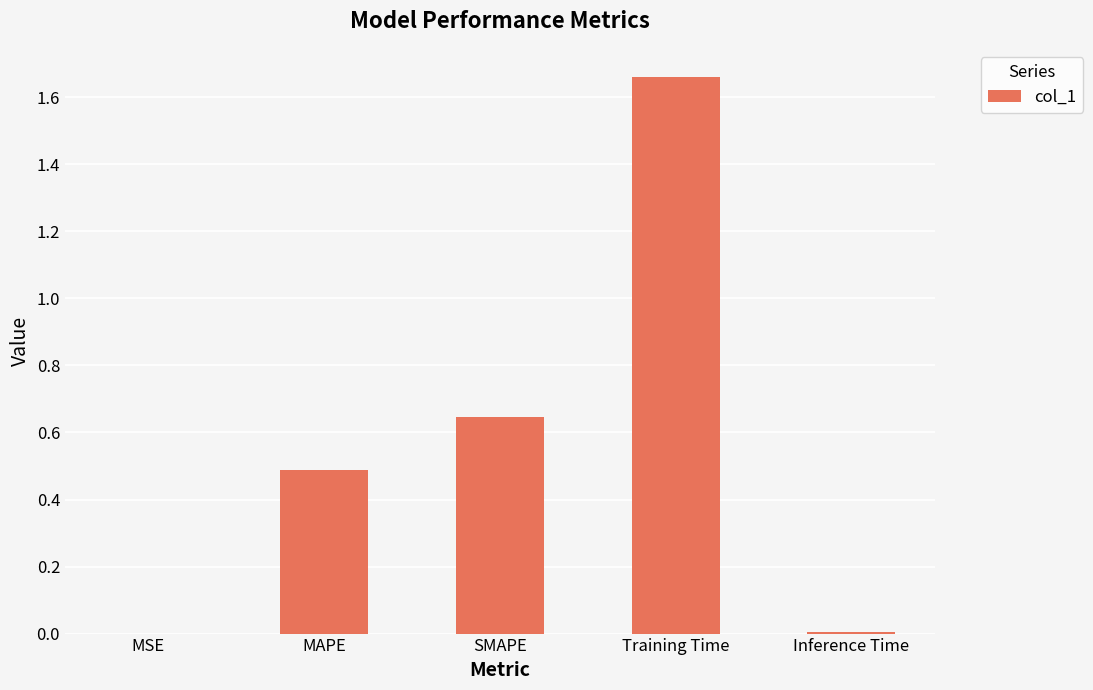

What is the sum of all values?

2.8